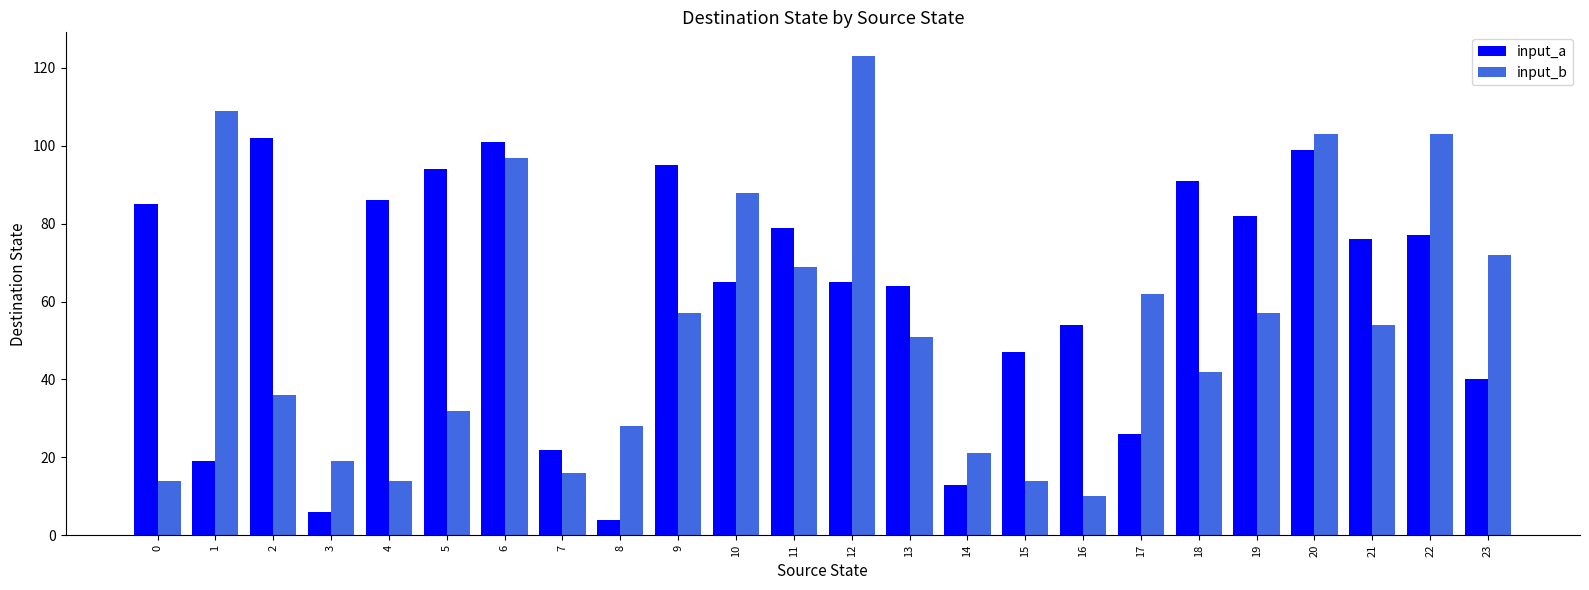

Are the bars horizontal?

No